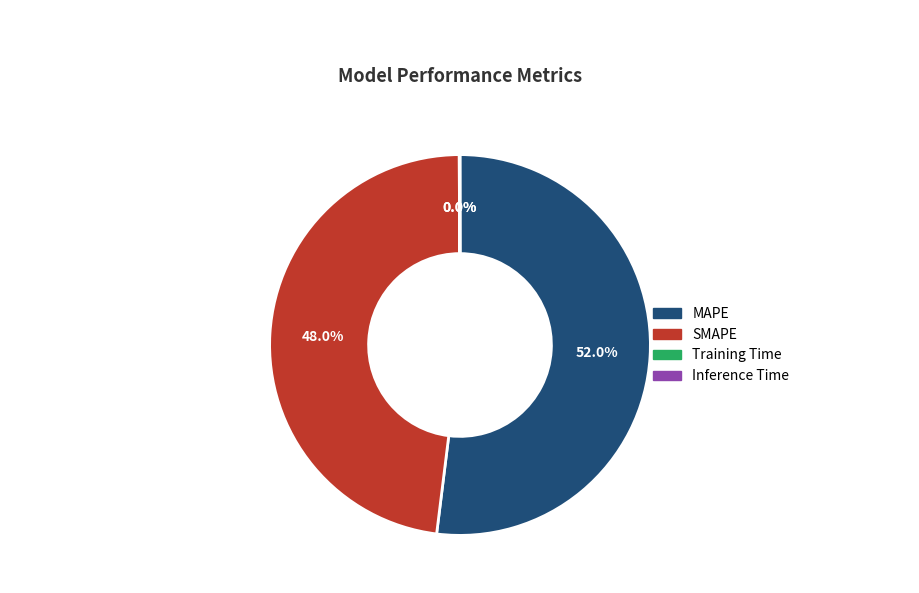

To the nearest percent, what percentage of the pie is SMAPE?

48%